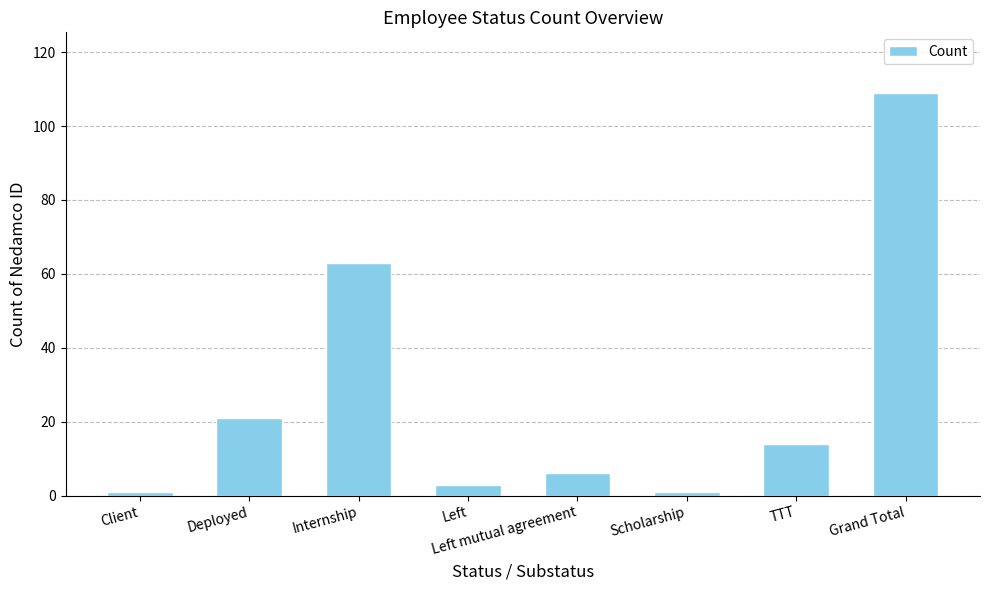

What is the label of the 2nd bar from the right?

TTT